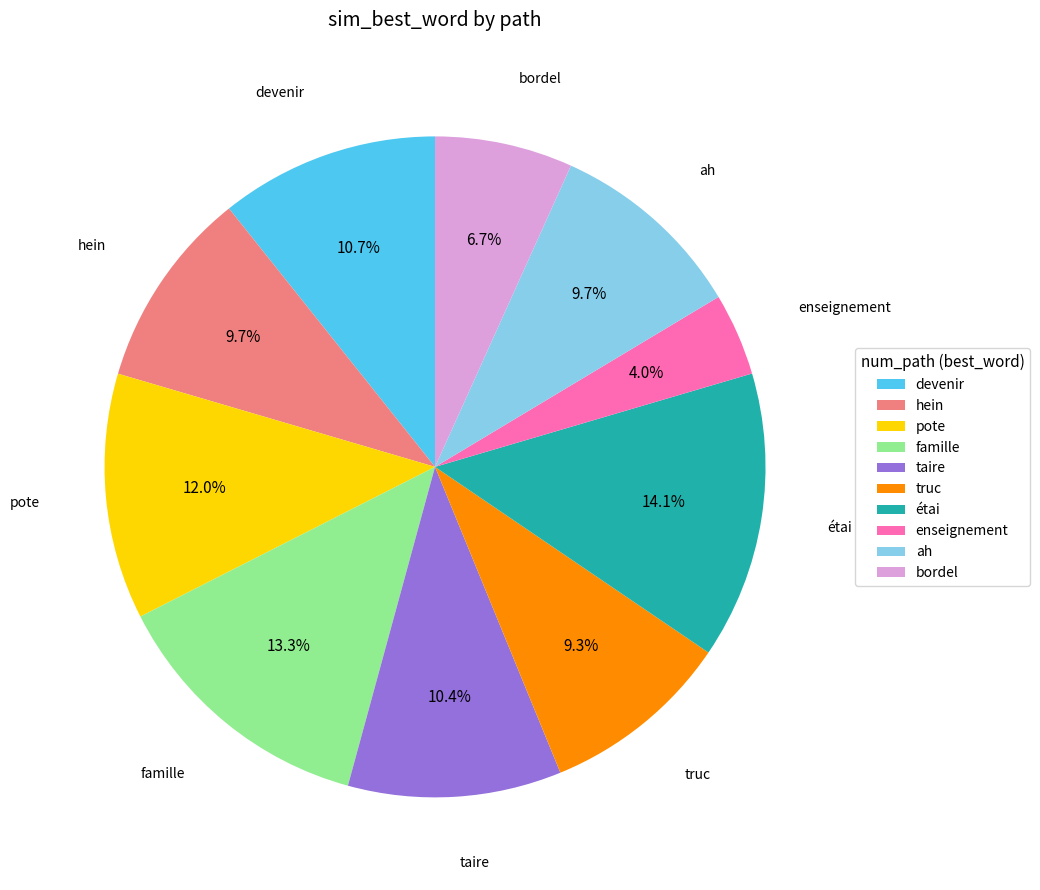

Which has a higher value, bordel or enseignement?

bordel